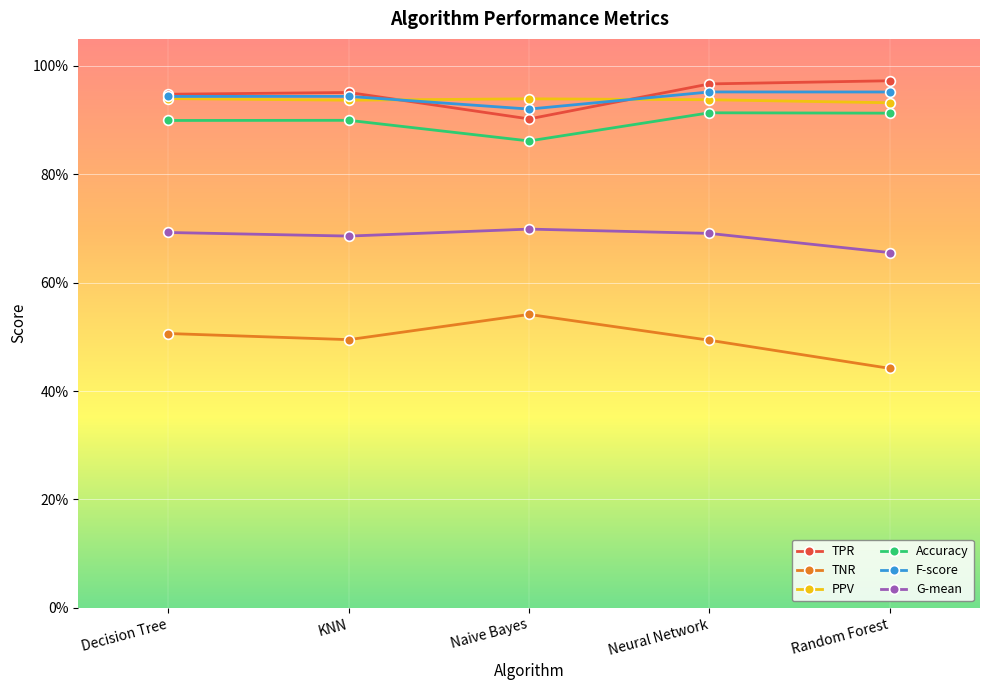

True or false: PPV and TPR intersect in this chart.

True